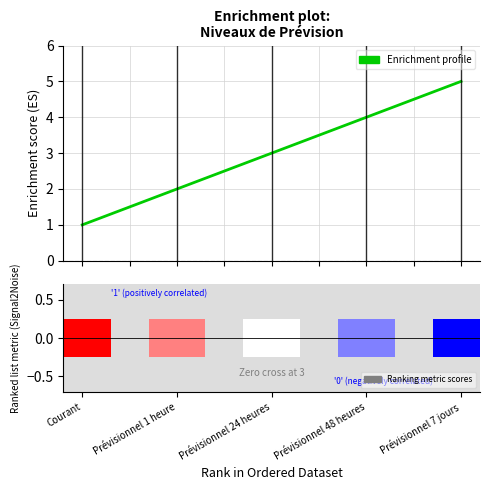

The chart shows a value of 1 at Prévisionnel 7 jours. True or false?

False